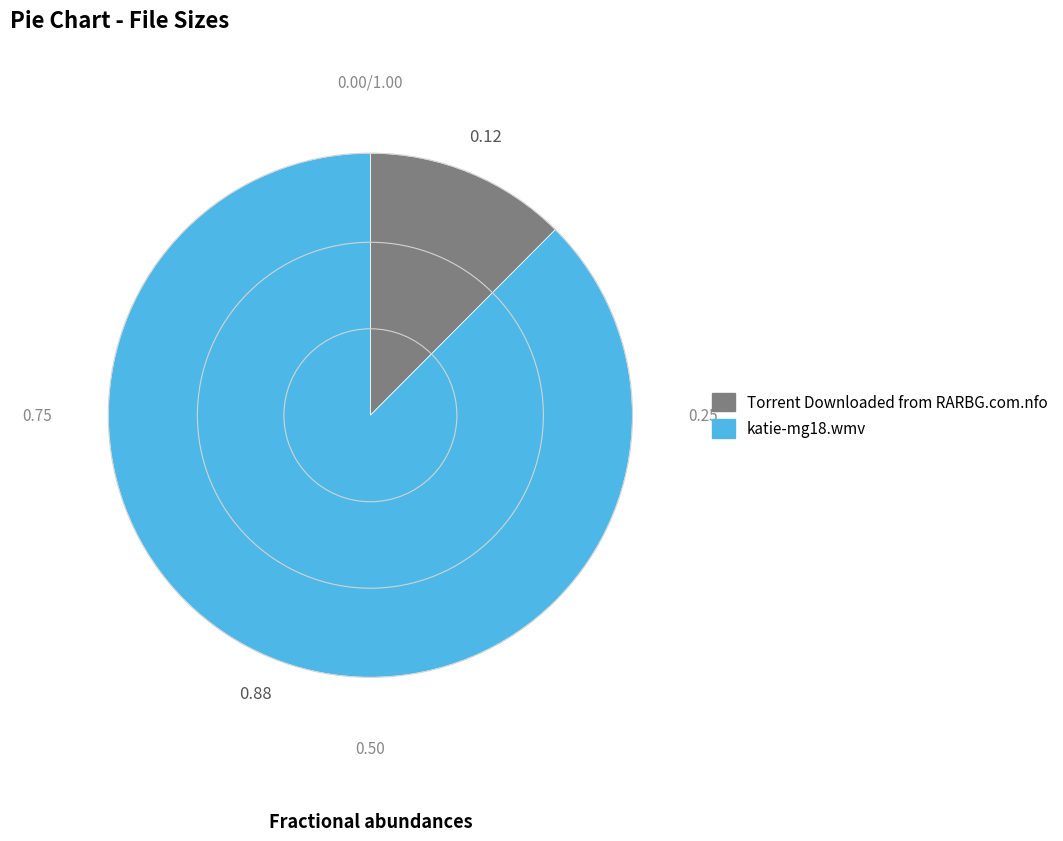

Combined, do katie-mg18.wmv and Torrent Downloaded from RARBG.com.nfo account for over 50%?

Yes